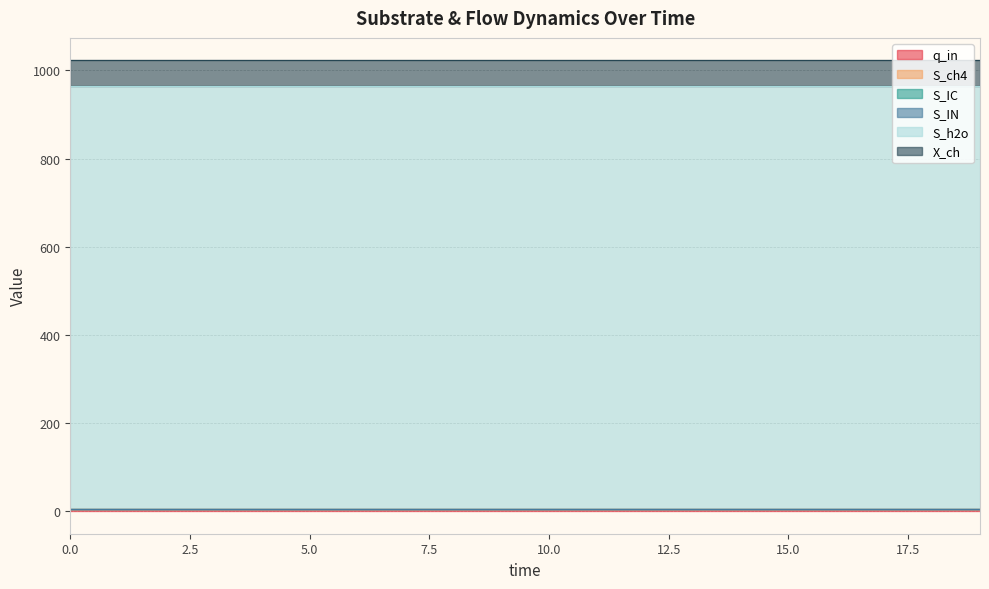

How many distinct data groups are displayed?

6